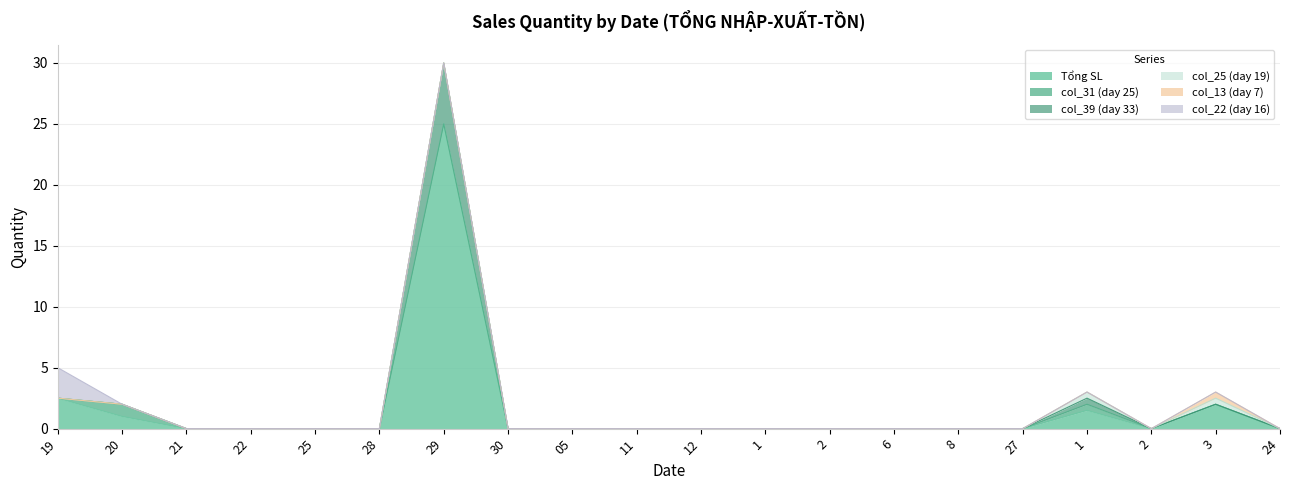

Does the chart have visible grid lines?

Yes